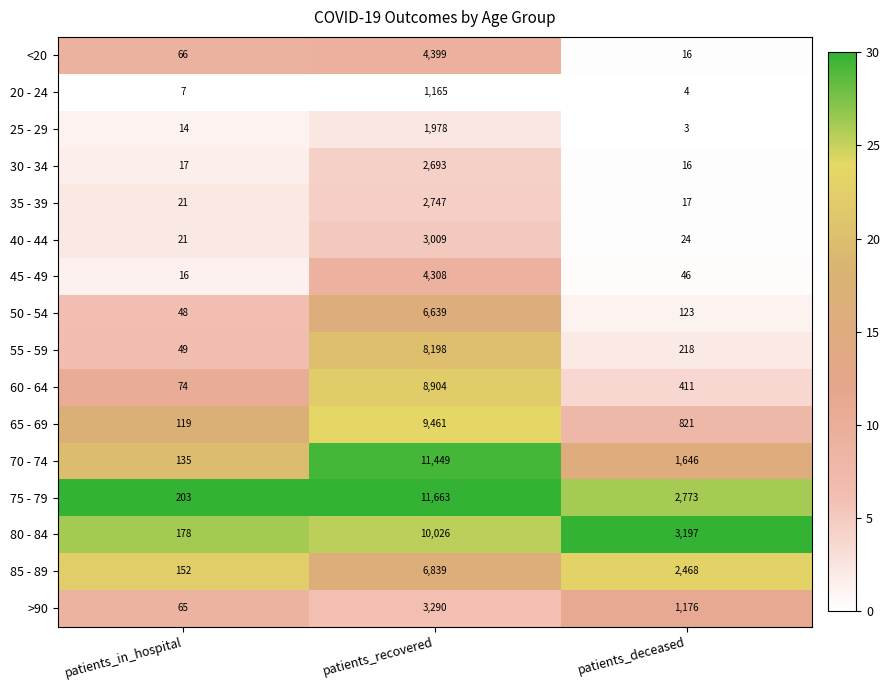

Which series has the largest range (max minus min)?

75 - 79